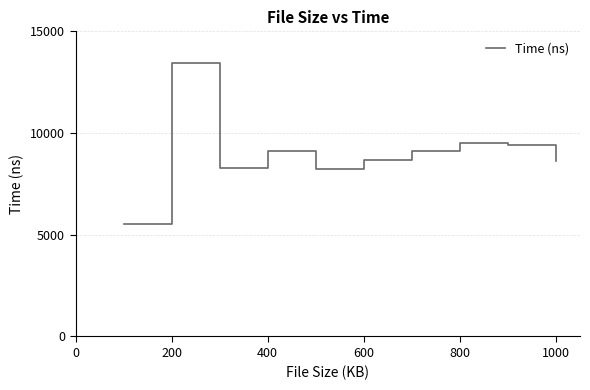

What is the minimum value shown in the chart?

5545